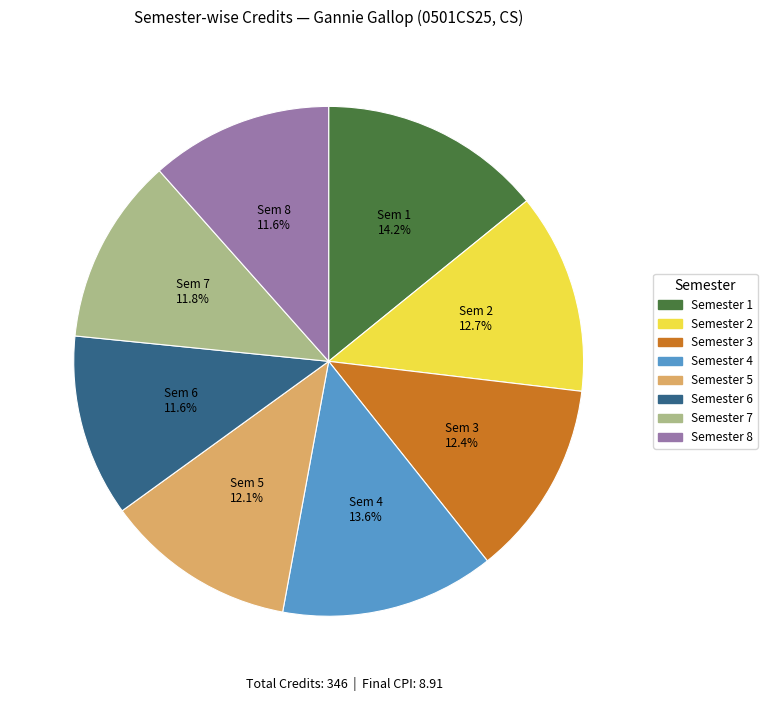

What portion of the pie excludes Semester 3?

87.6%